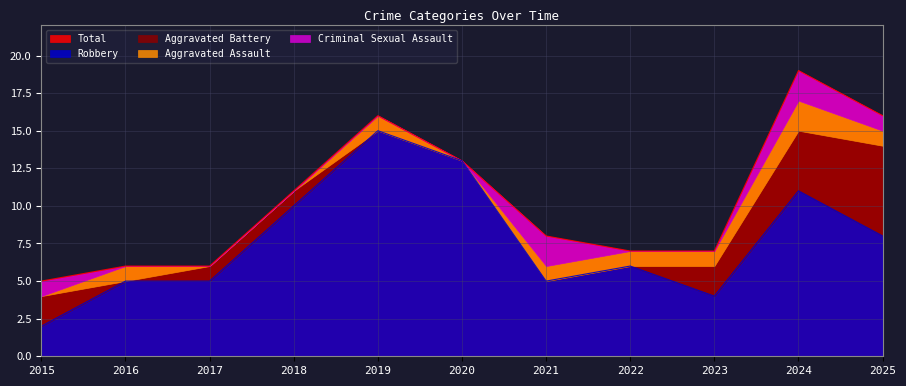

What is the difference between the second highest and second lowest values in the Robbery series?

9